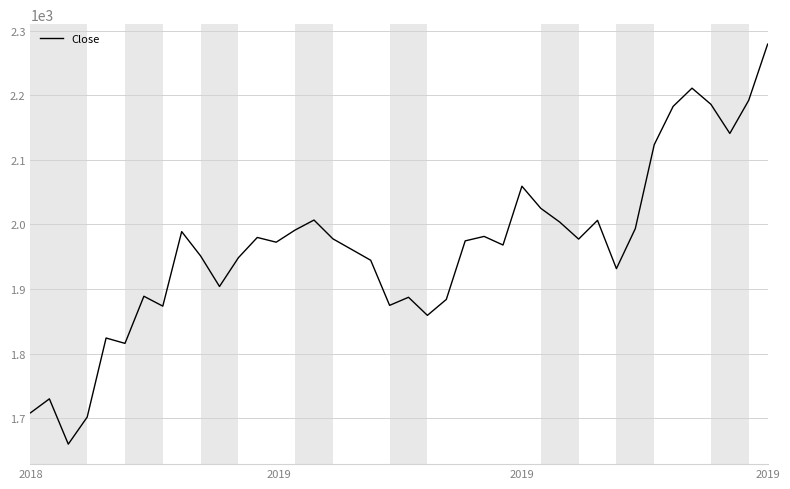

What is the greatest value displayed?

2278.9